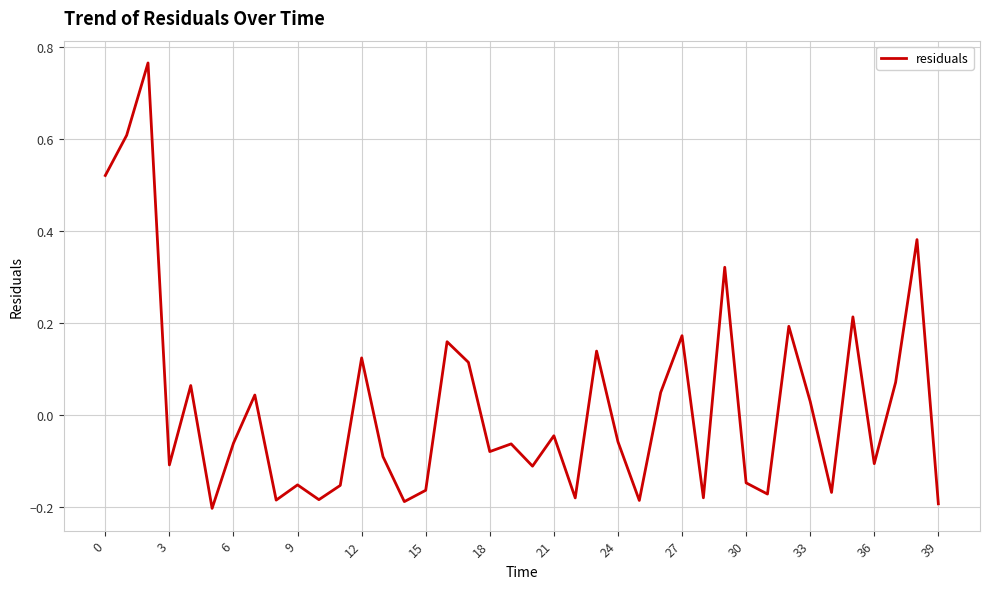

What is the difference between the maximum and minimum values?

1.0